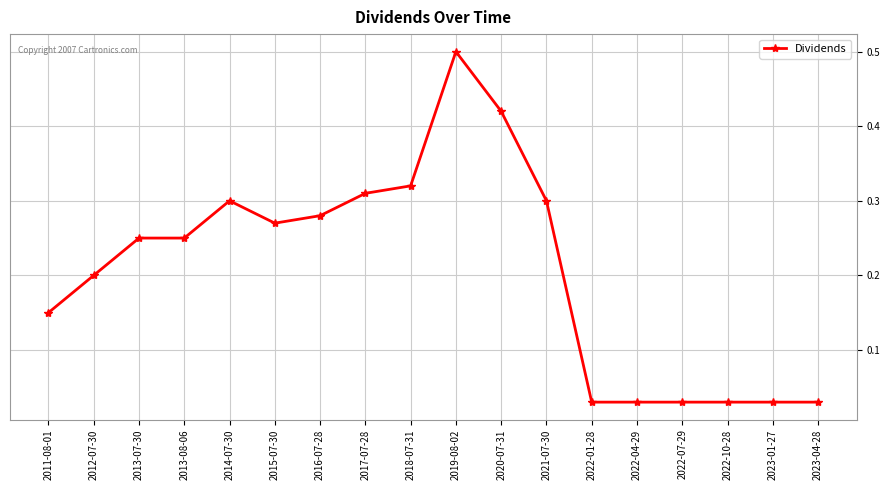

What is the maximum value shown in the chart?

0.5